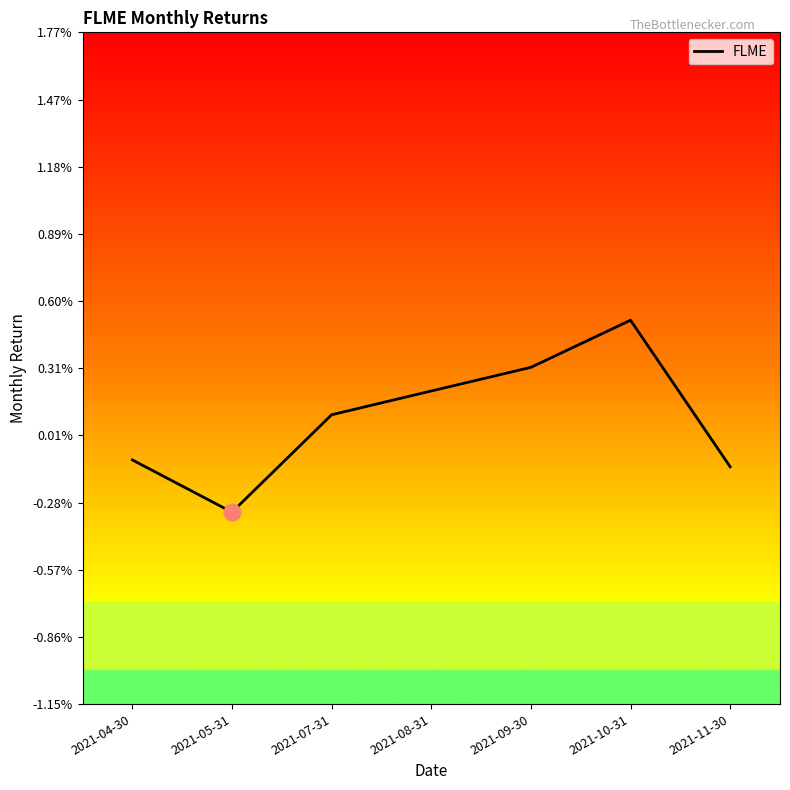

Between 2021-11-30 and 2021-05-31, which is larger?

2021-11-30